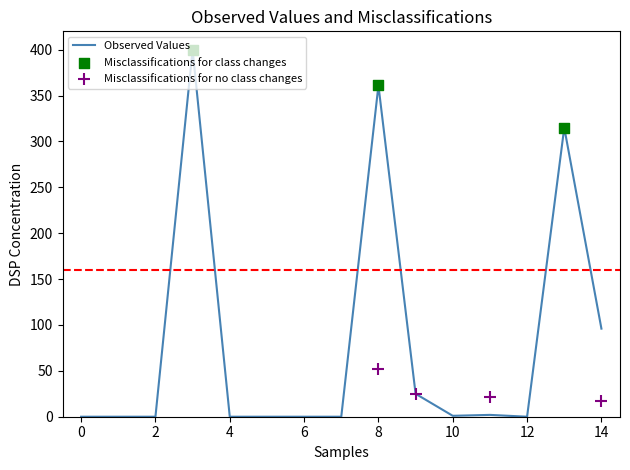

At how many categories does at least one series exceed 155?

3